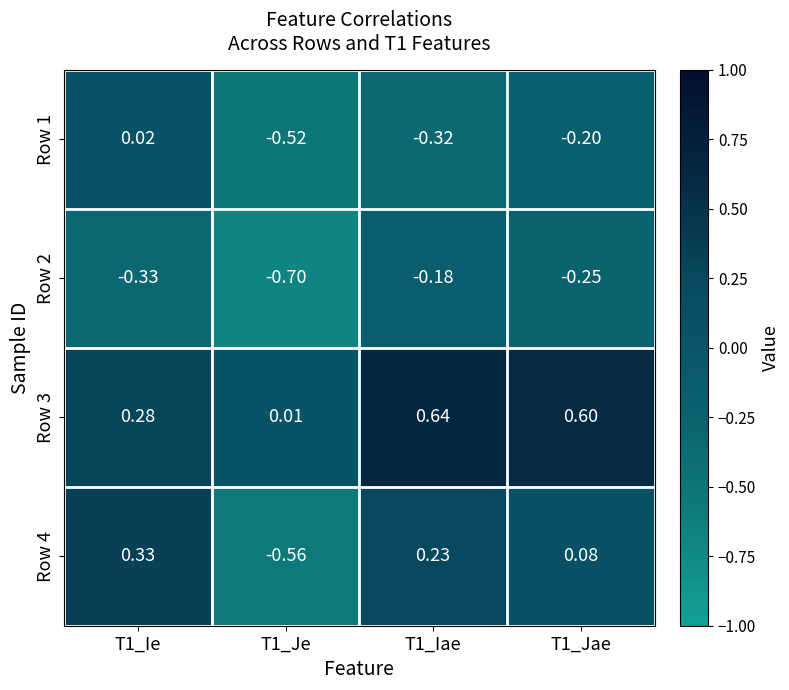

What is the greatest value displayed?

0.6